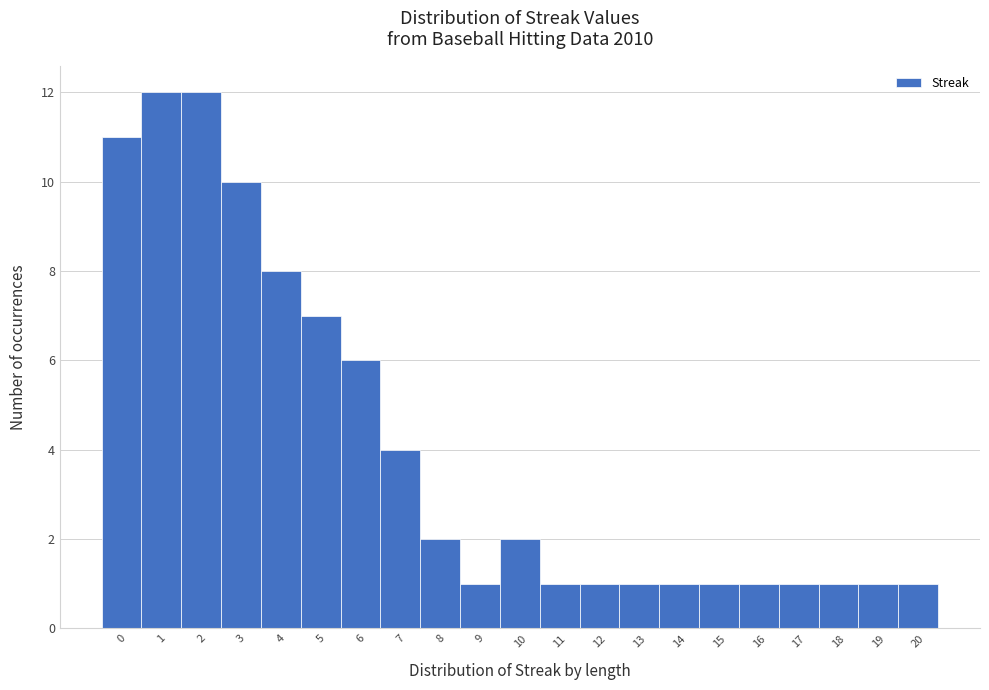

What is the height of the bar covering 12.5 to 13.5 on the x-axis? The values are not printed on the chart, so give them approximately, as read against the axis.

1